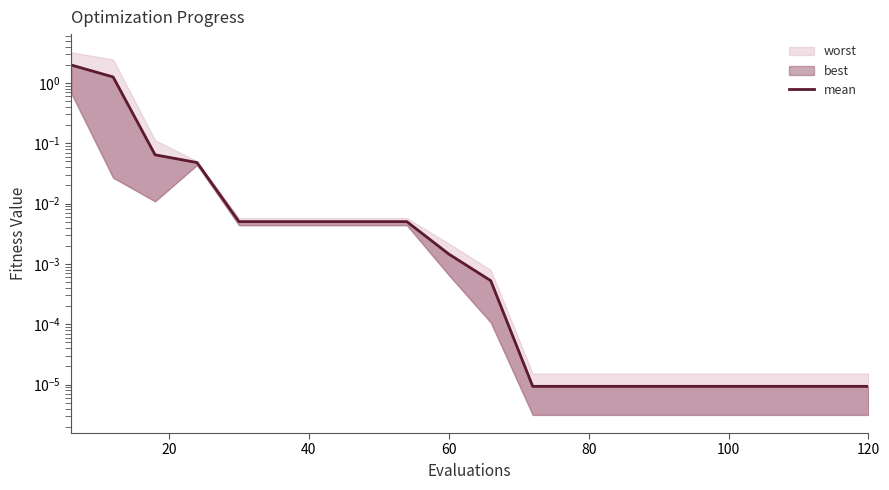

The value at 15 is 0.0. True or false?

False